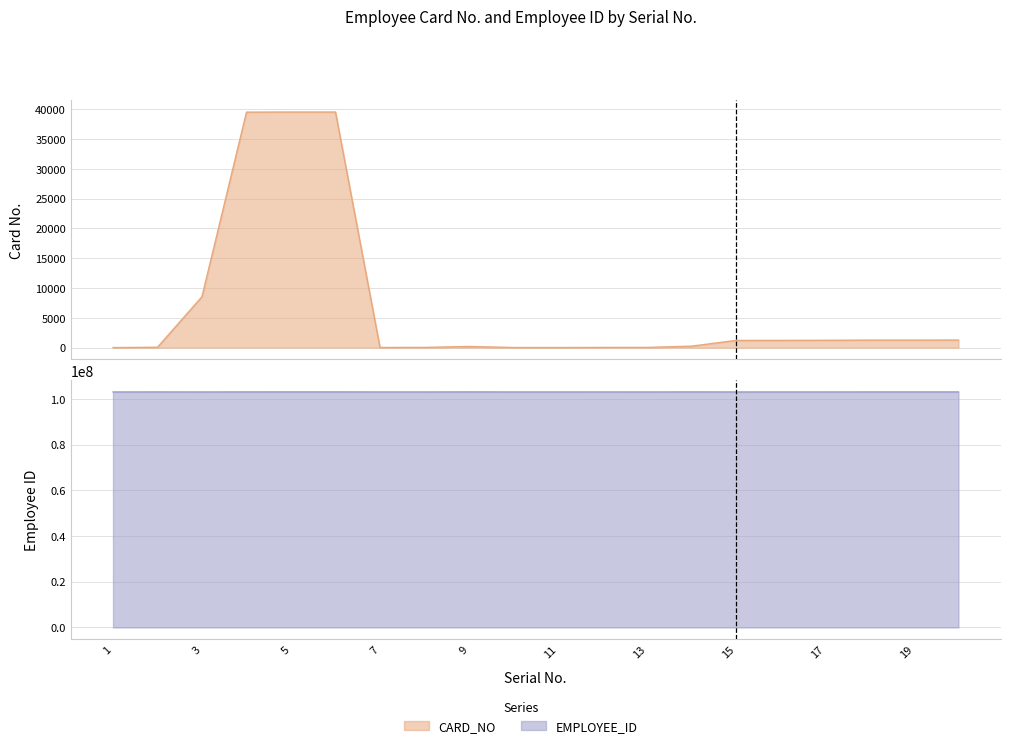

Which series has the widest spread of values?

CARD_NO